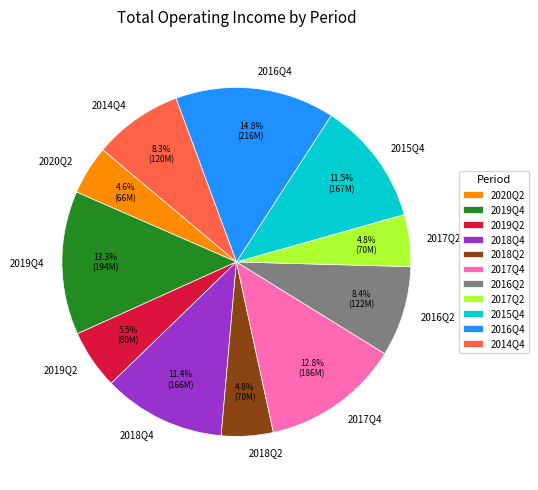

To the nearest percent, what is the average slice percentage?

9%